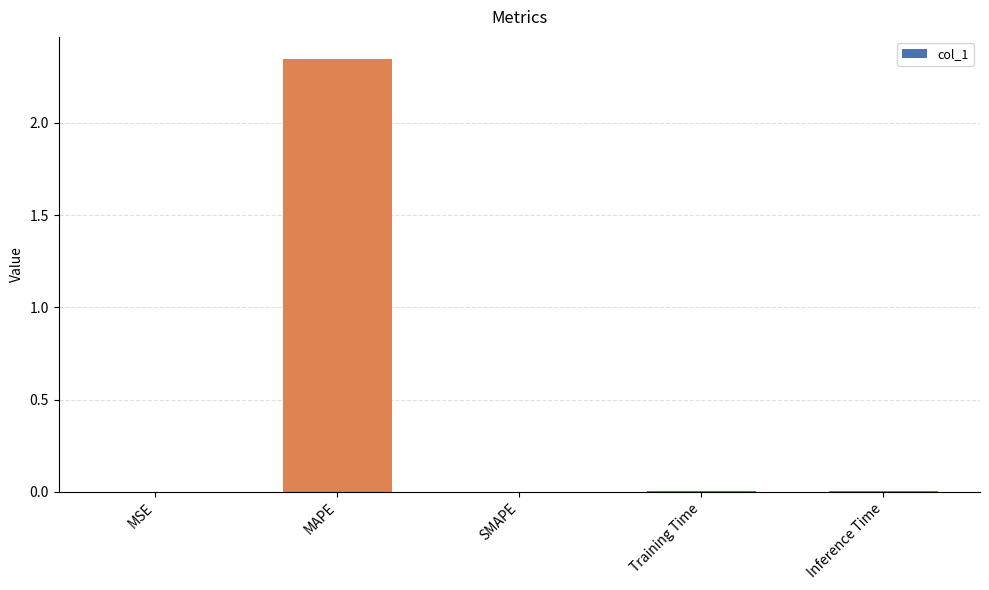

The value at SMAPE is 0.0. True or false?

True